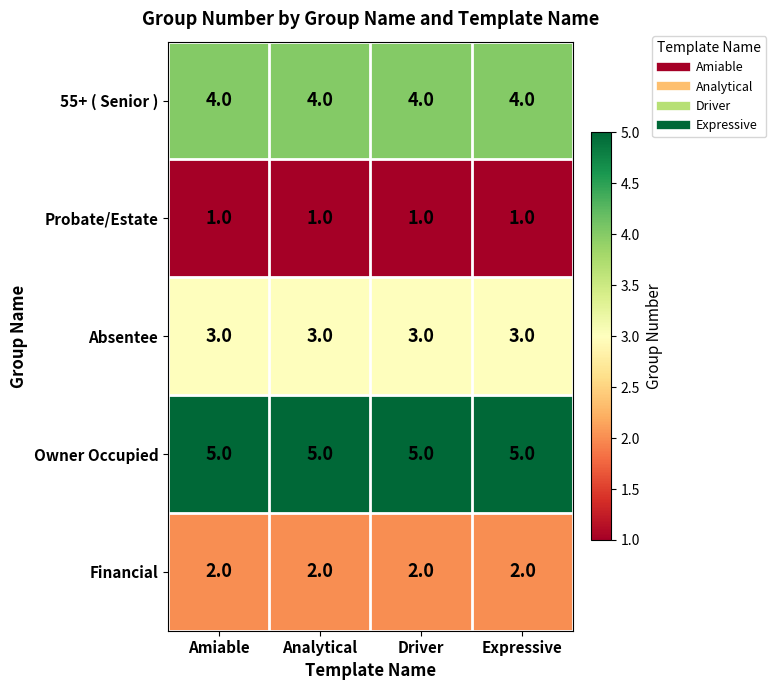

List the series in order of their overall mean, highest first.

Owner Occupied, 55+ ( Senior ), Absentee, Financial, Probate/Estate